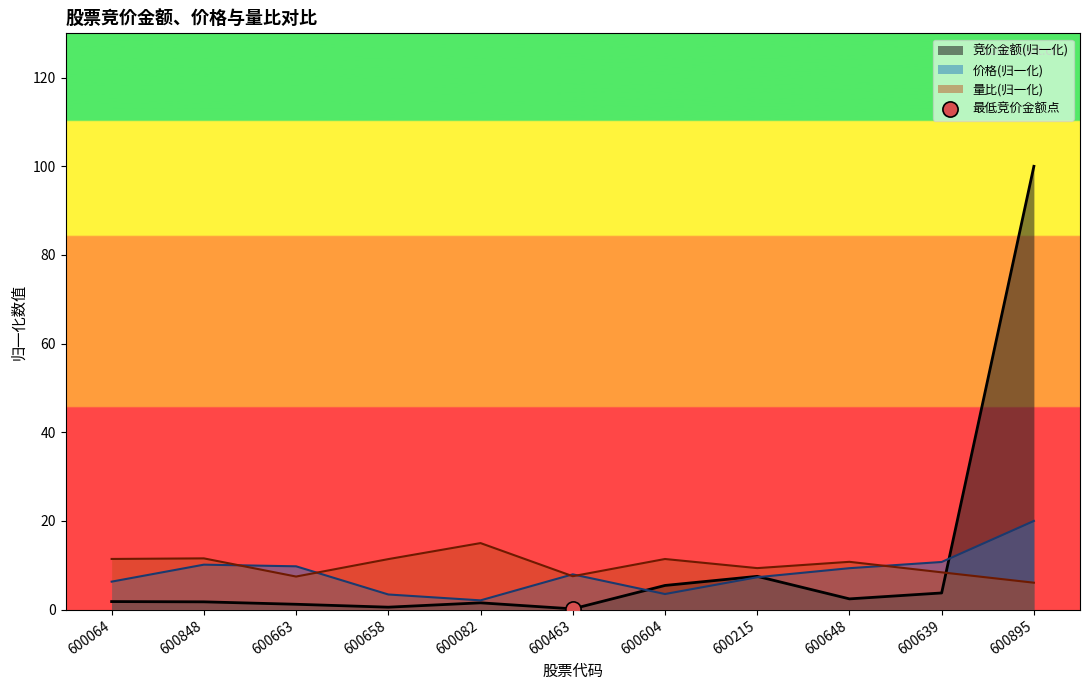

Which series has the largest total across all categories?

竞价金额(归一化)